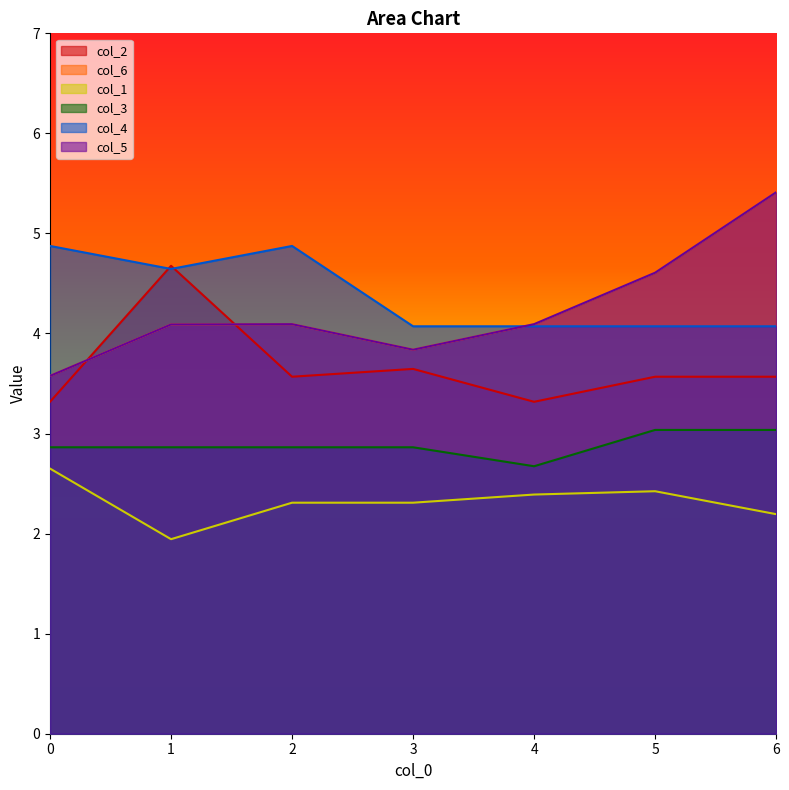

True or false: col_3 and col_2 cross at least once.

False